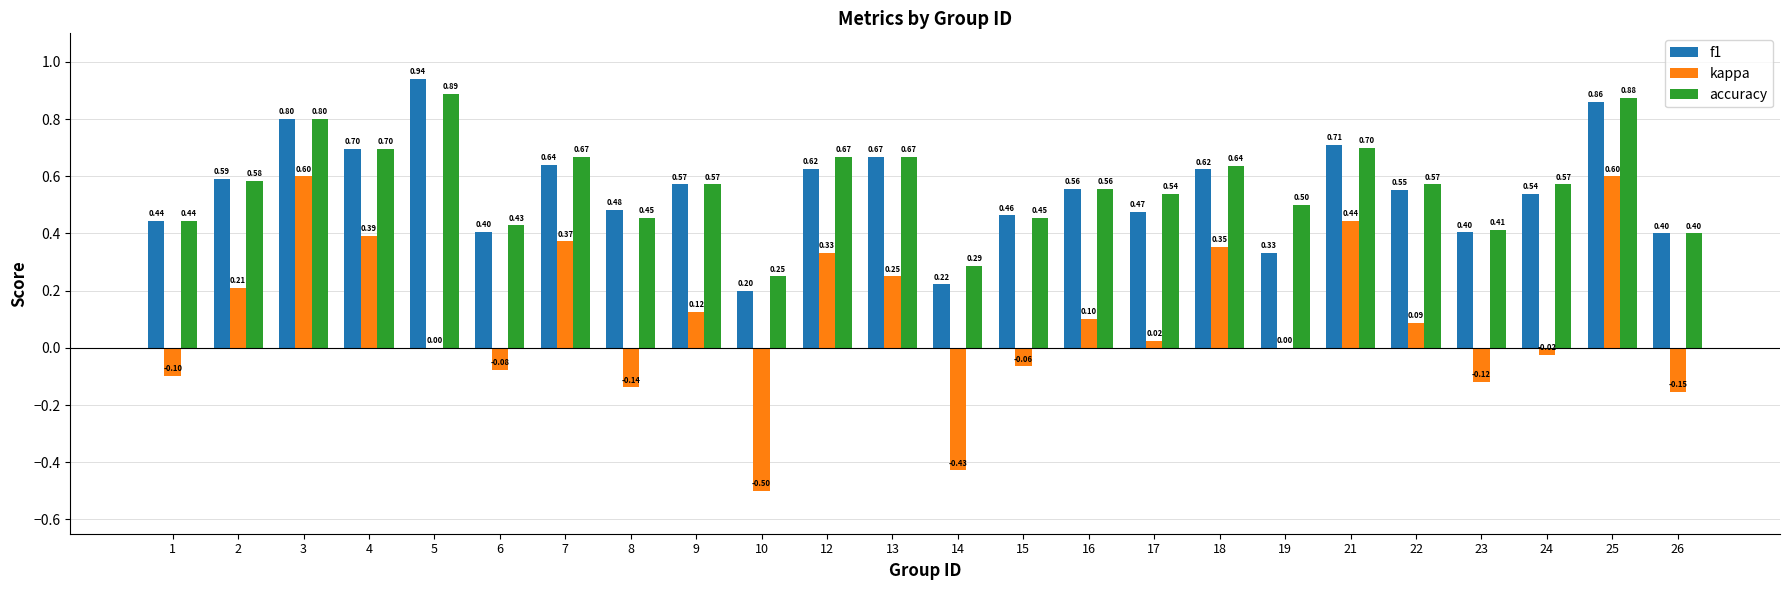

How many groups of bars are there?

24